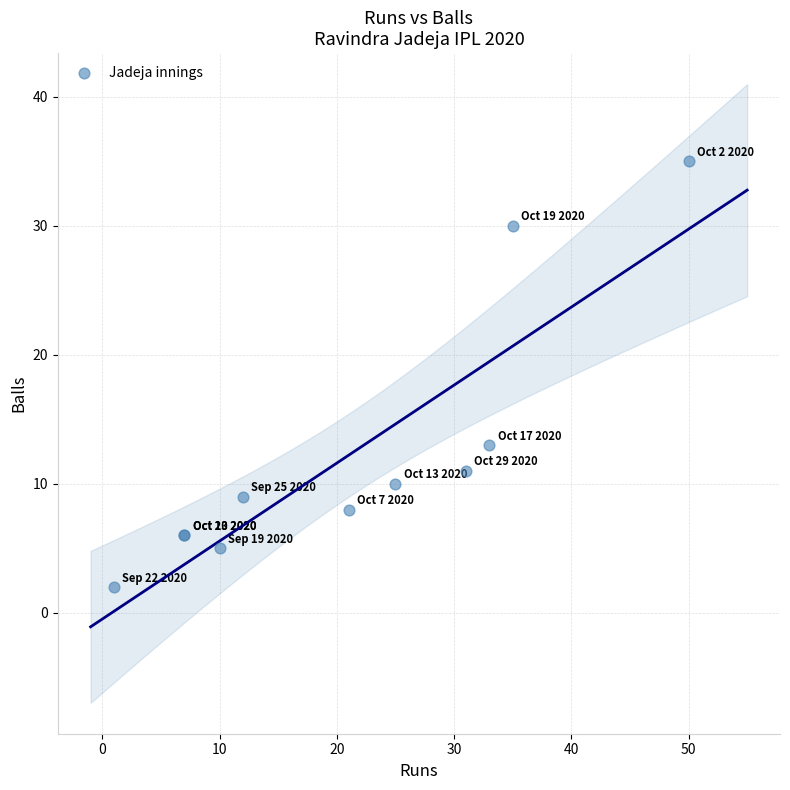

What Y value in the scatter plot is closest to 18?

13